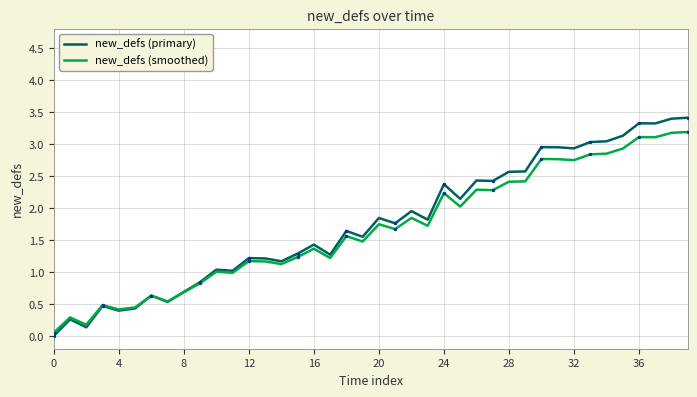

Which series has the widest spread of values?

new_defs (primary)